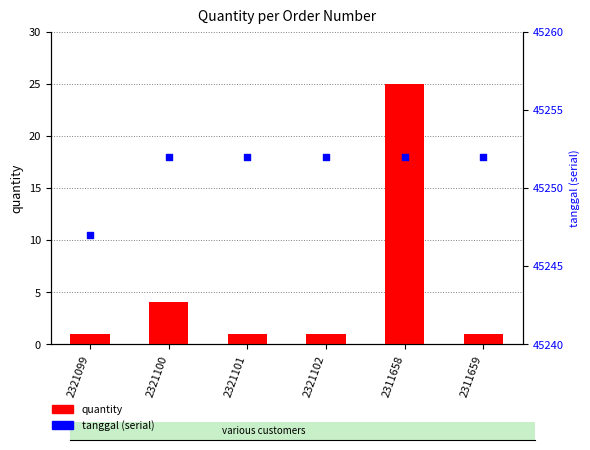

At which category is the sum across all series the highest?

2311658